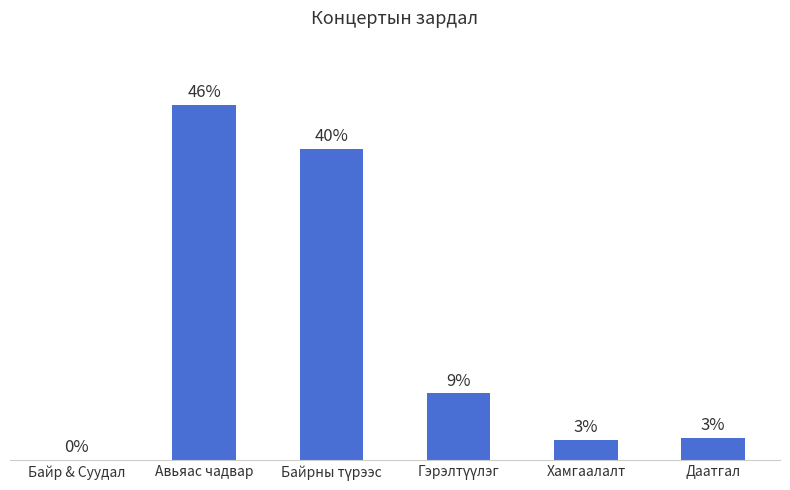

At which category does the chart reach its peak across all series?

Авьяас чадвар